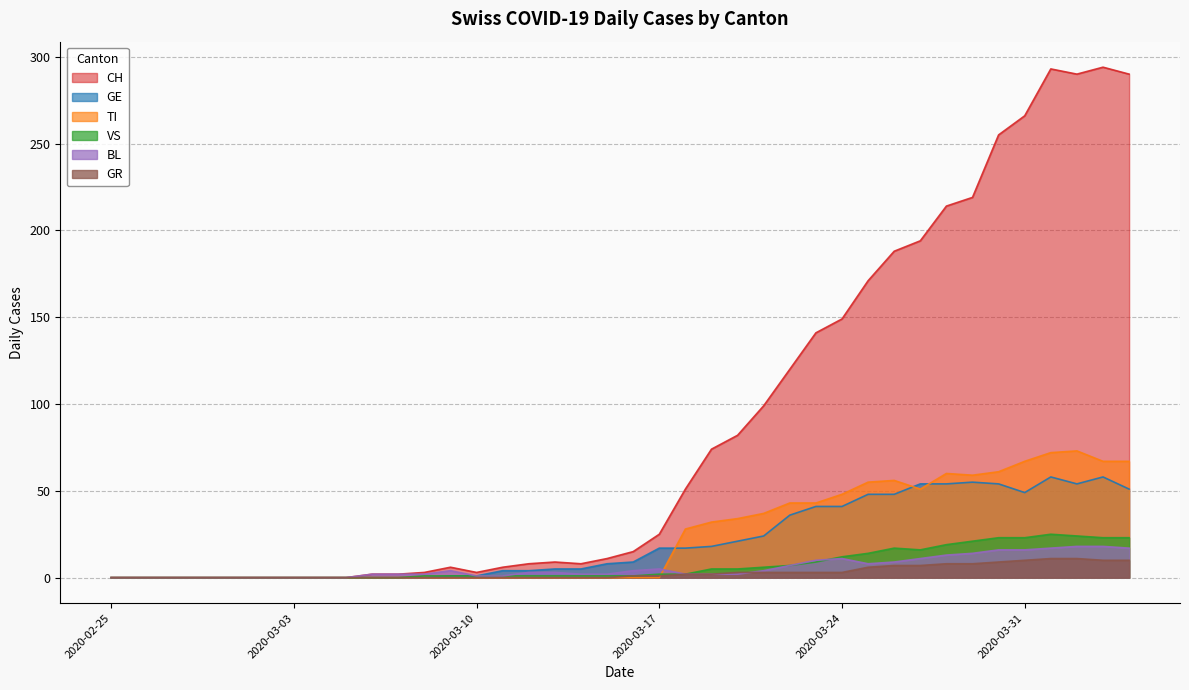

At which label does GR reach its minimum?

2020-02-25